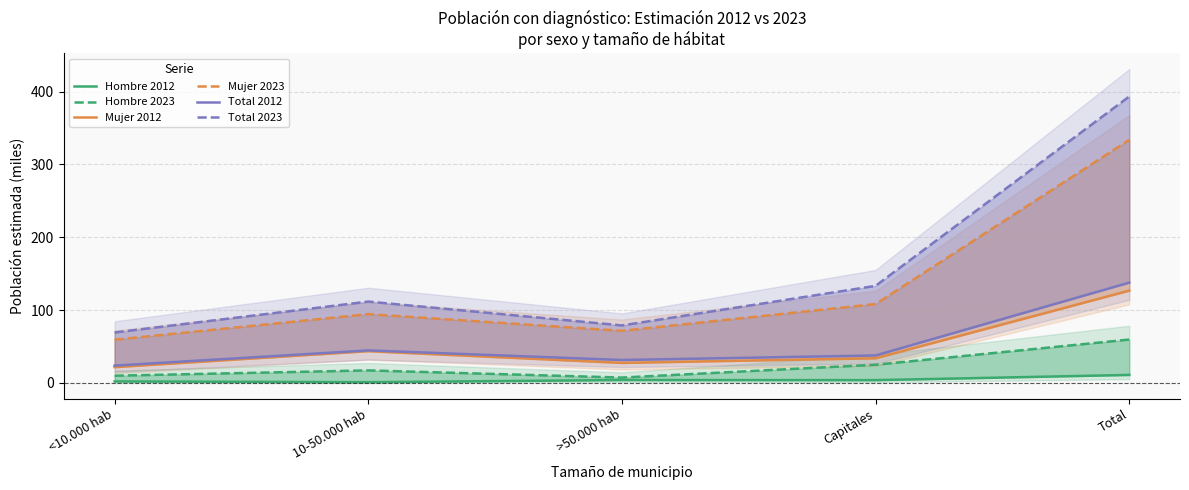

At which label does Mujer 2023 reach its peak?

Total